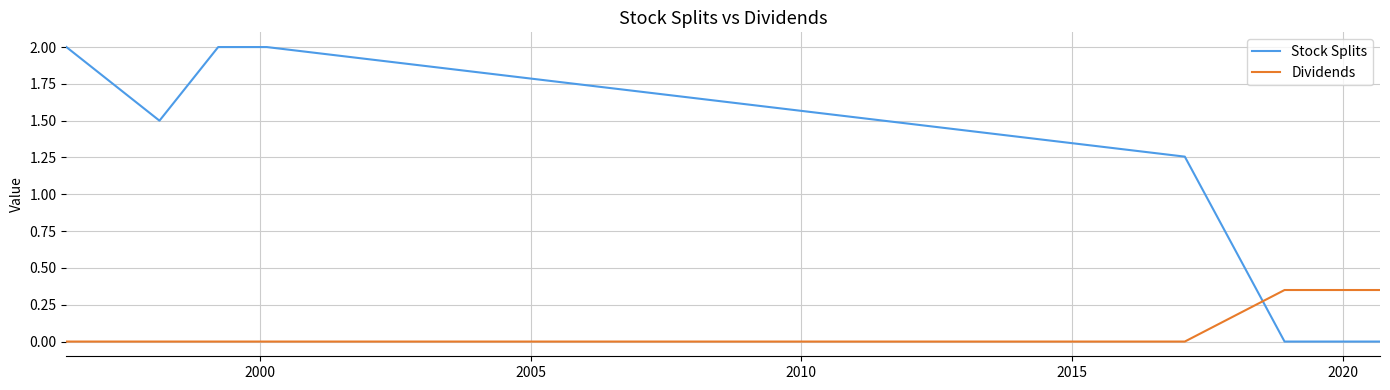

What are all the series names shown in the legend?

Stock Splits, Dividends